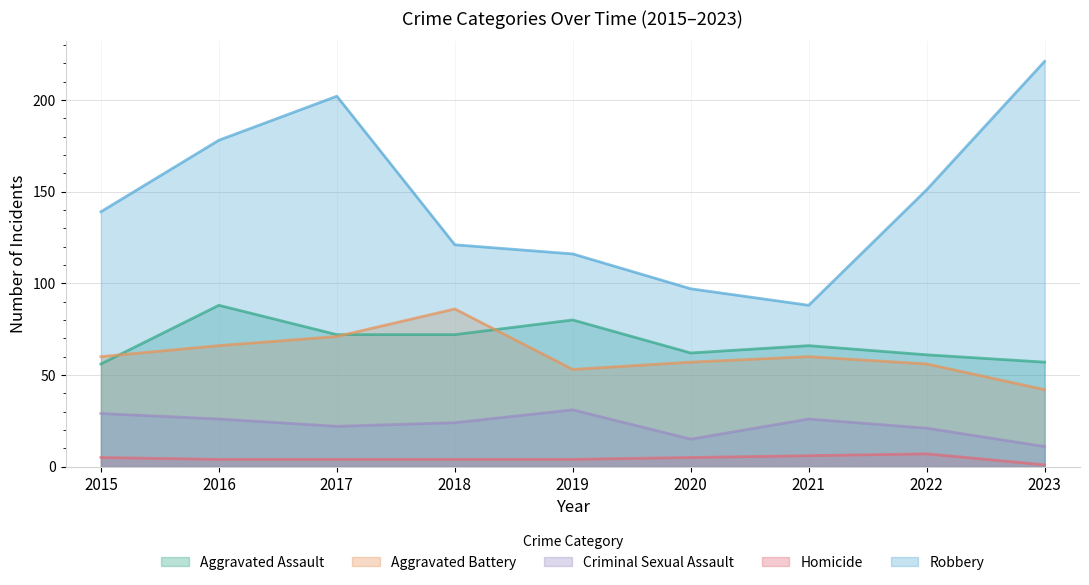

What is the average value of the Homicide series?

4